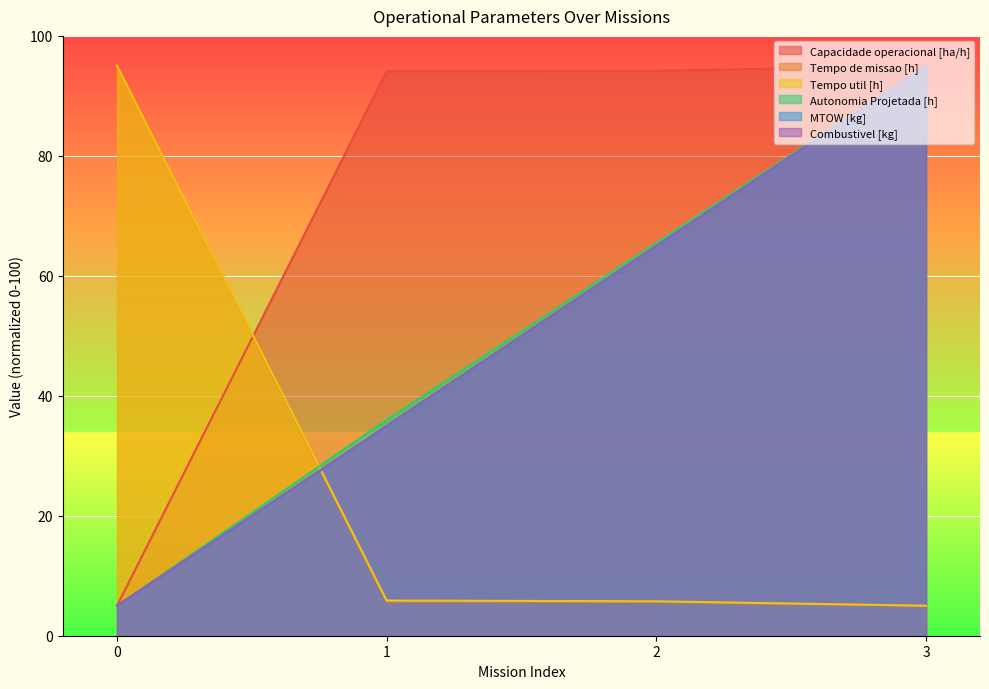

True or false: Tempo util [h] and Tempo de missao [h] cross at least once.

False